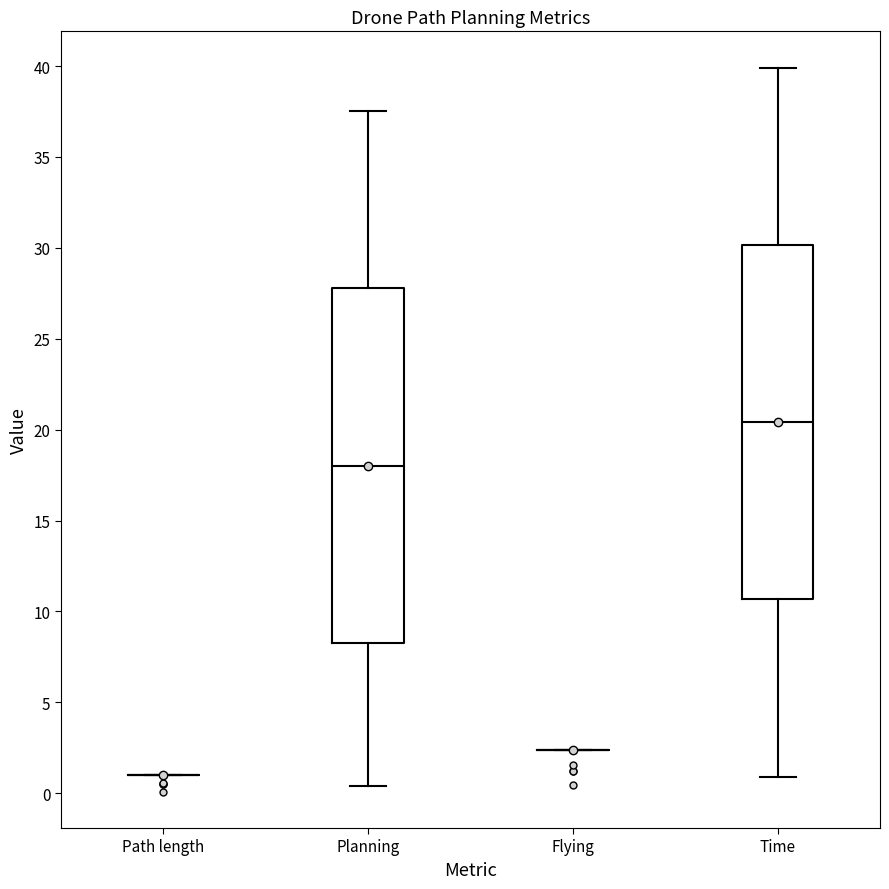

Reading left to right, read every box against the y-axis: the position of its median line, the range the box covers, and the ends of its whiskers. The values are not printed on the chart, so give them approximately, as read against the axis.

Path length: box collapsed to a line at 1.0, whiskers 1.0 to 1.0
Planning: median 18.0, box 8.5 to 28.0, whiskers 0.5 to 37.5
Flying: box collapsed to a line at 2.5, whiskers 2.5 to 2.5
Time: median 20.5, box 10.5 to 30.0, whiskers 1.0 to 40.0